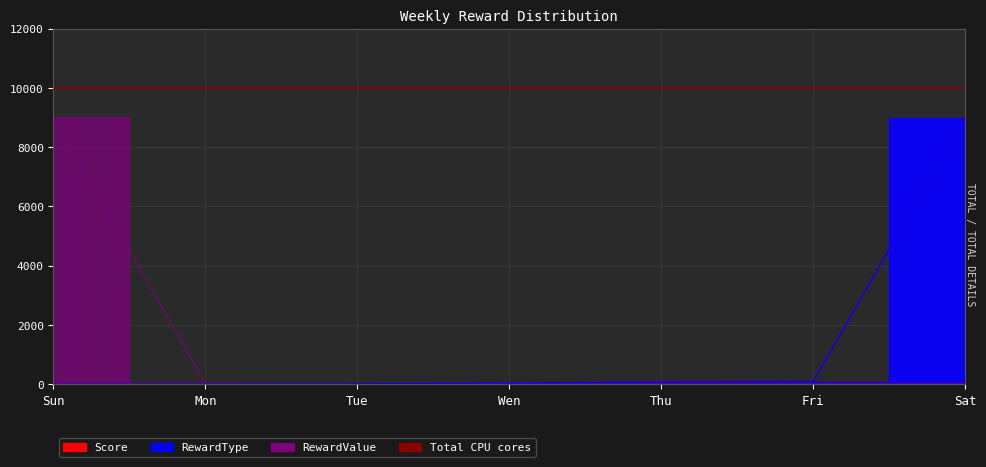

Is it true that RewardValue equals 27 at Tue?

False